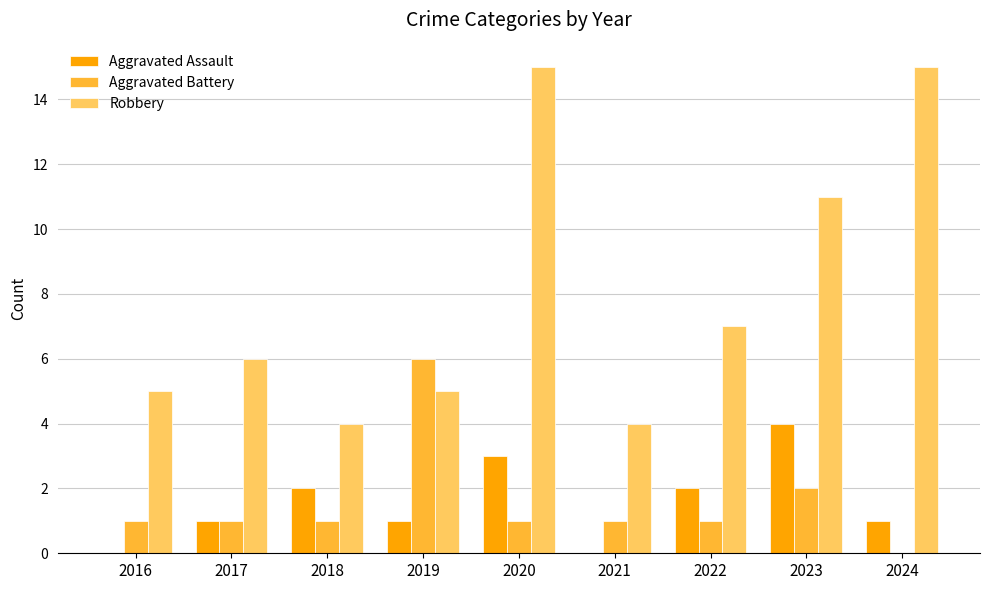

What is the sum of the Robbery values at 2023 and 2020?

26